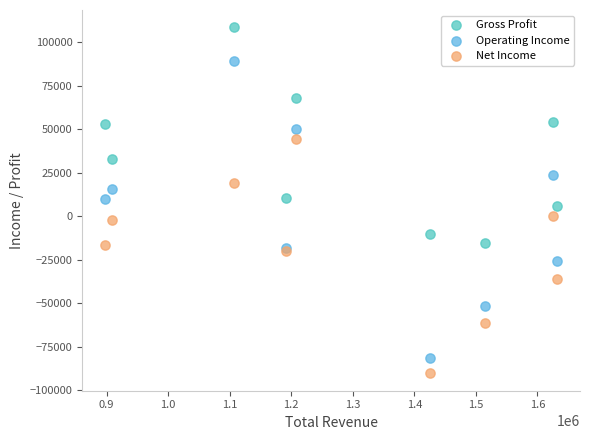

Which series has the widest spread of Y values?

Operating Income